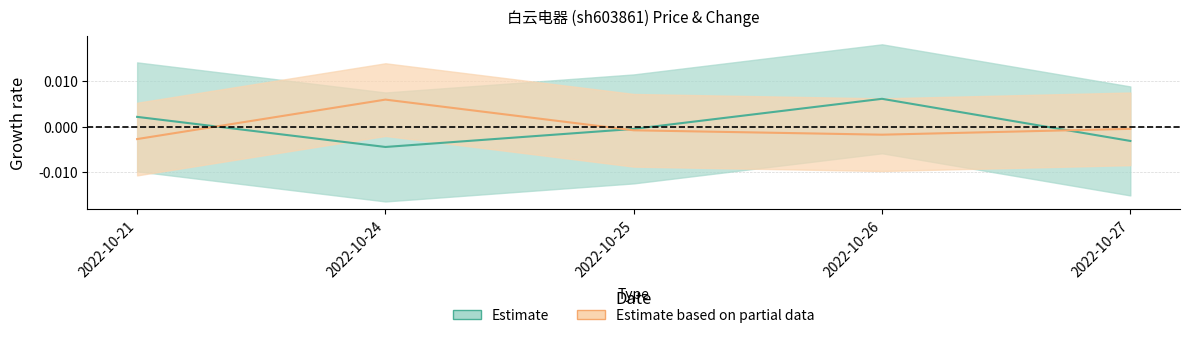

Does the chart have visible grid lines?

Yes